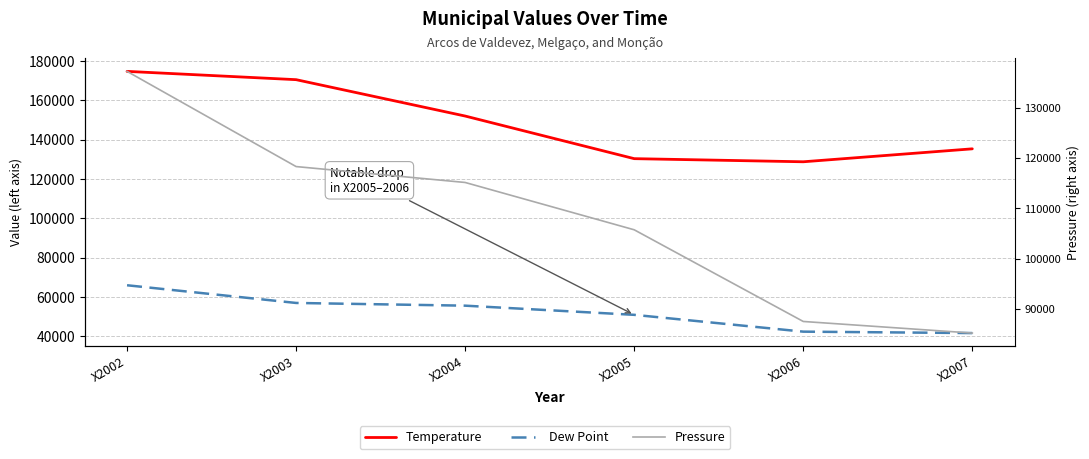

True or false: Temperature has a value of 50260.0 at X2003.

False